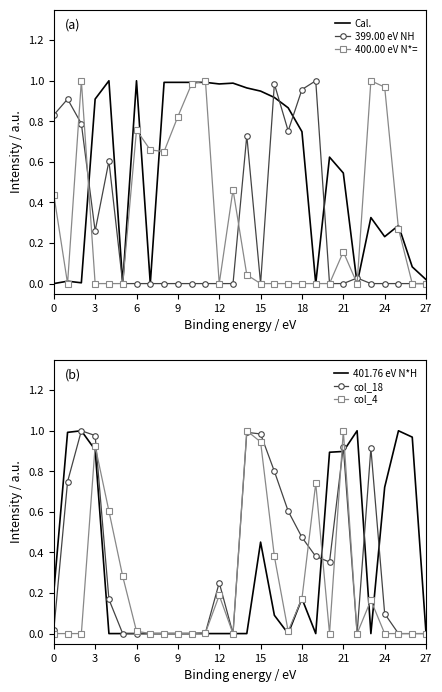

Reading left to right, transcribe all the data shown in this chart.

Cal.: 0.0	0.0	0.0	0.9	1.0	0.0	1.0	0.0	1.0	1.0	1.0	1.0	1.0	1.0	1.0	0.9	0.9	0.9	0.7	0.0	0.6	0.5	0.0	0.3	0.2	0.3	0.1	0.0
399.00 eV NH: 0.8	0.9	0.8	0.3	0.6	0.0	0.0	0.0	0.0	0.0	0.0	0.0	0.0	0.0	0.7	0.0	1.0	0.8	1.0	1.0	0.0	0.0	0.0	0.0	0.0	0.0	0.0	0.0
400.00 eV N*=: 0.4	0.0	1.0	0.0	0.0	0.0	0.8	0.7	0.7	0.8	1.0	1.0	0.0	0.5	0.0	0.0	0.0	0.0	0.0	0.0	0.0	0.2	0.0	1.0	1.0	0.3	0.0	0.0
401.76 eV N*H: 0.2	1.0	1.0	0.9	0.0	0.0	0.0	0.0	0.0	0.0	0.0	0.0	0.0	0.0	0.0	0.5	0.1	0.0	0.2	0.0	0.9	0.9	1.0	0.0	0.7	1.0	1.0	0.0
col_18: 0.0	0.7	1.0	1.0	0.2	0.0	0.0	0.0	0.0	0.0	0.0	0.0	0.3	0.0	1.0	1.0	0.8	0.6	0.5	0.4	0.4	0.9	0.0	0.9	0.1	0.0	0.0	0.0
col_4: 0.0	0.0	0.0	0.9	0.6	0.3	0.0	0.0	0.0	0.0	0.0	0.0	0.2	0.0	1.0	0.9	0.4	0.0	0.2	0.7	0.0	1.0	0.0	0.2	0.0	0.0	0.0	0.0